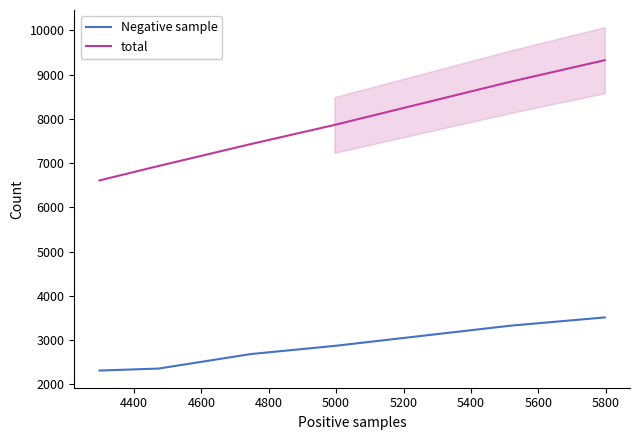

What is the value of the Negative sample point at the 3rd from the left?

2685